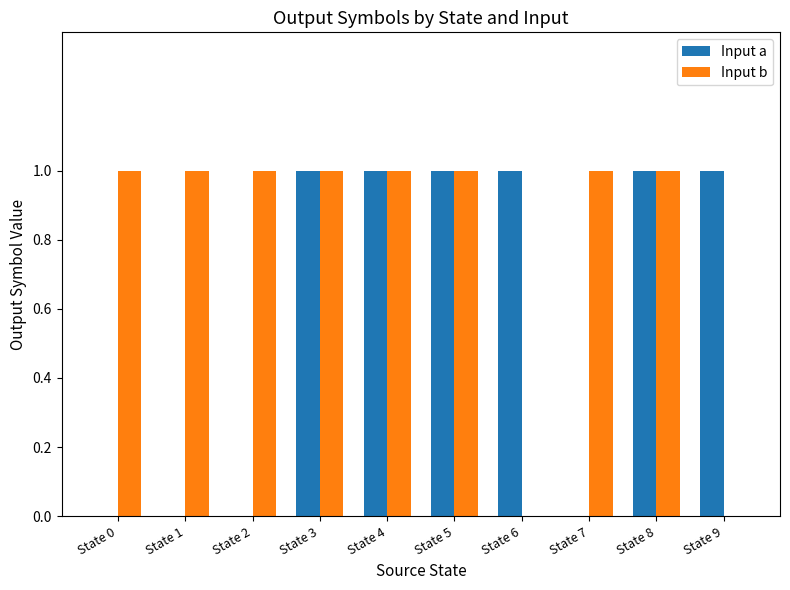

What is the total value across all series at State 5?

2